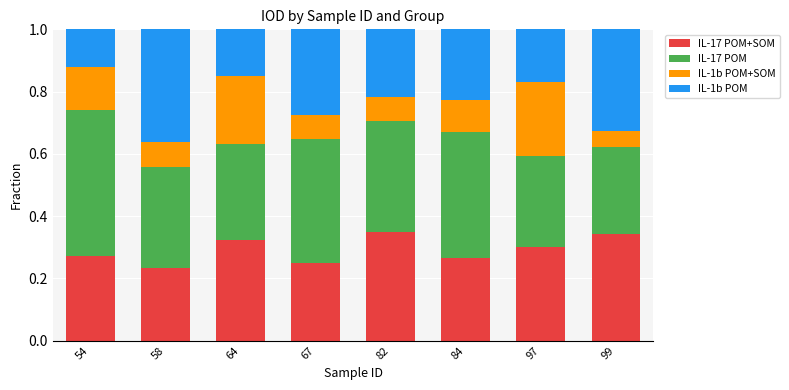

What is the total value across all series at 99?

1.0